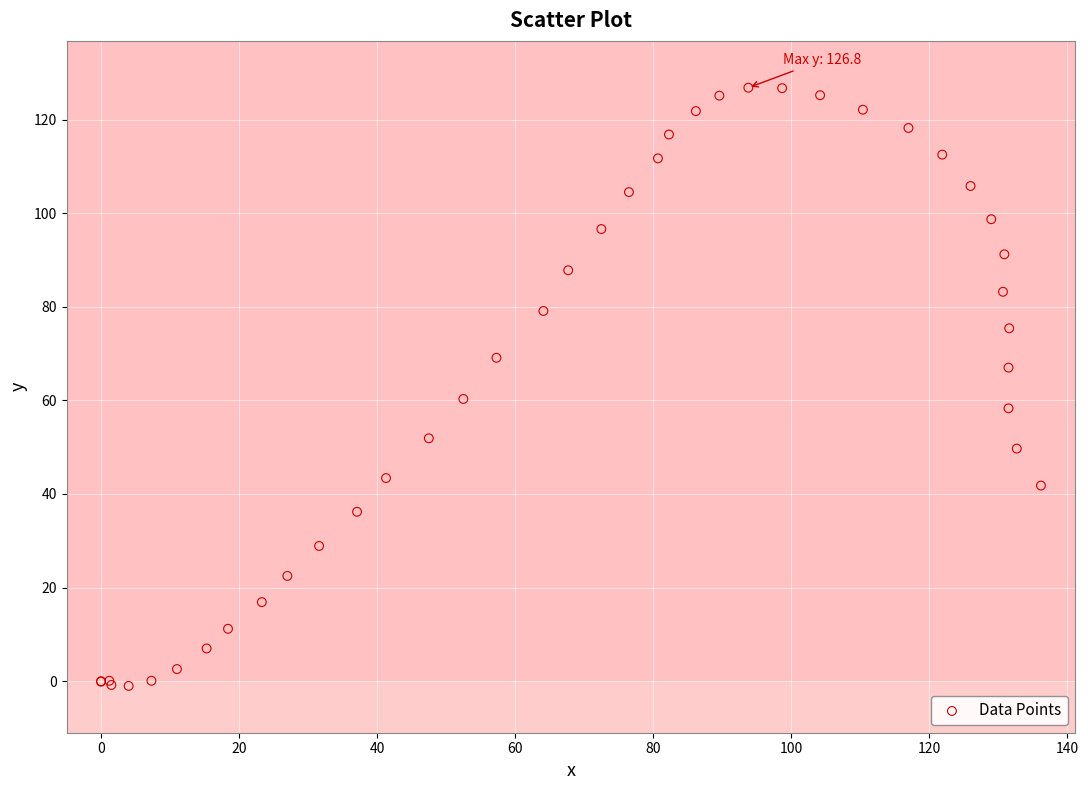

What Y value in the scatter plot is closest to 62?

60.3